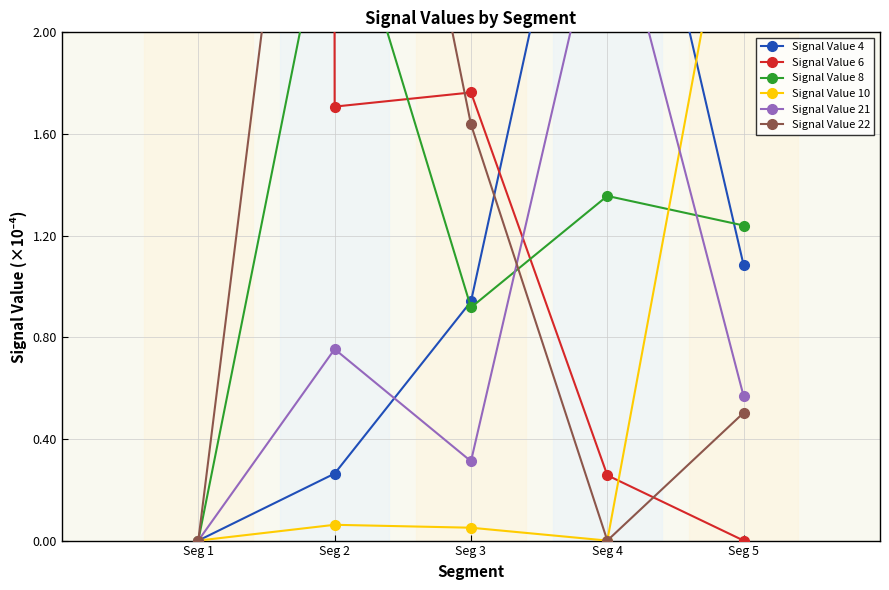

How many intersections are there between Signal Value 22 and Signal Value 6?

3